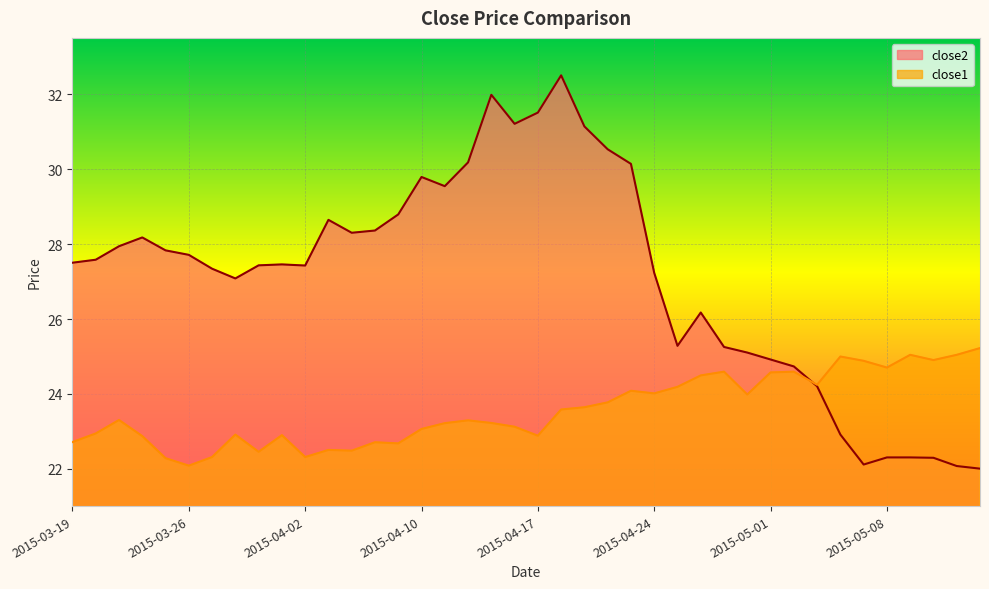

What is the difference between the close2 values at 2015-03-23 and 2015-04-22?

2.6